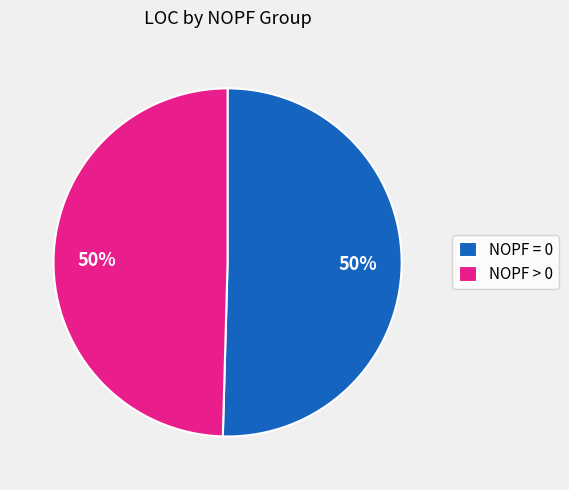

To the nearest percent, what portion does NOPF > 0 represent?

50%